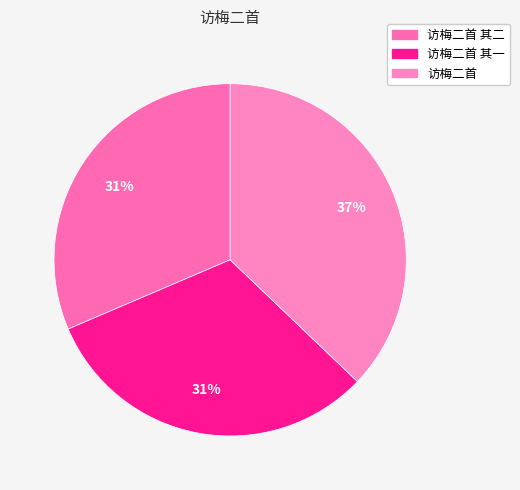

Which has a higher value, 访梅二首 其一 or 访梅二首?

访梅二首